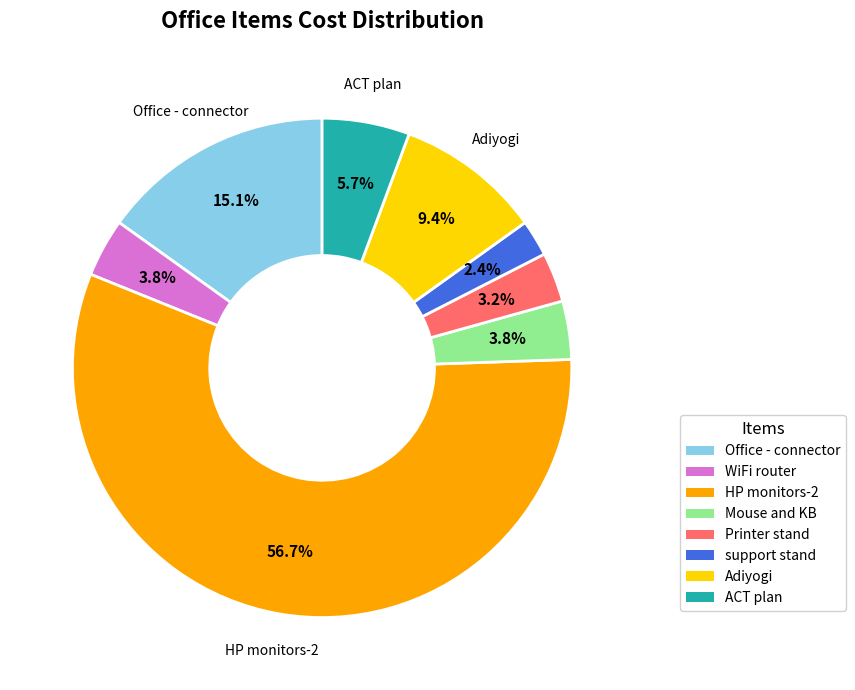

To the nearest percent, what portion does Printer stand represent?

3%